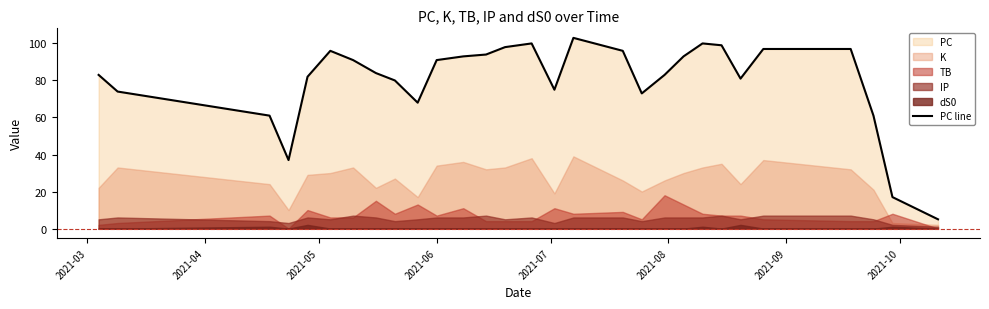

What is the lowest value of the PC line series?

5